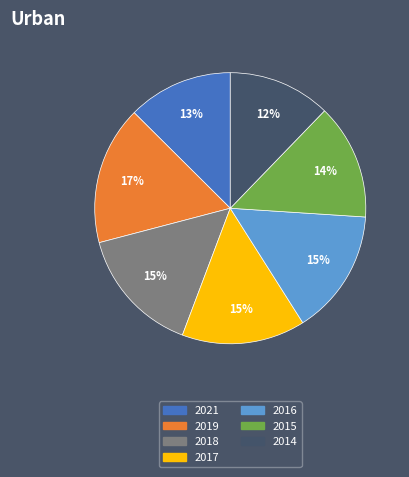

Approximately how many times larger is the value at 2014 compared to 2015?

0.9